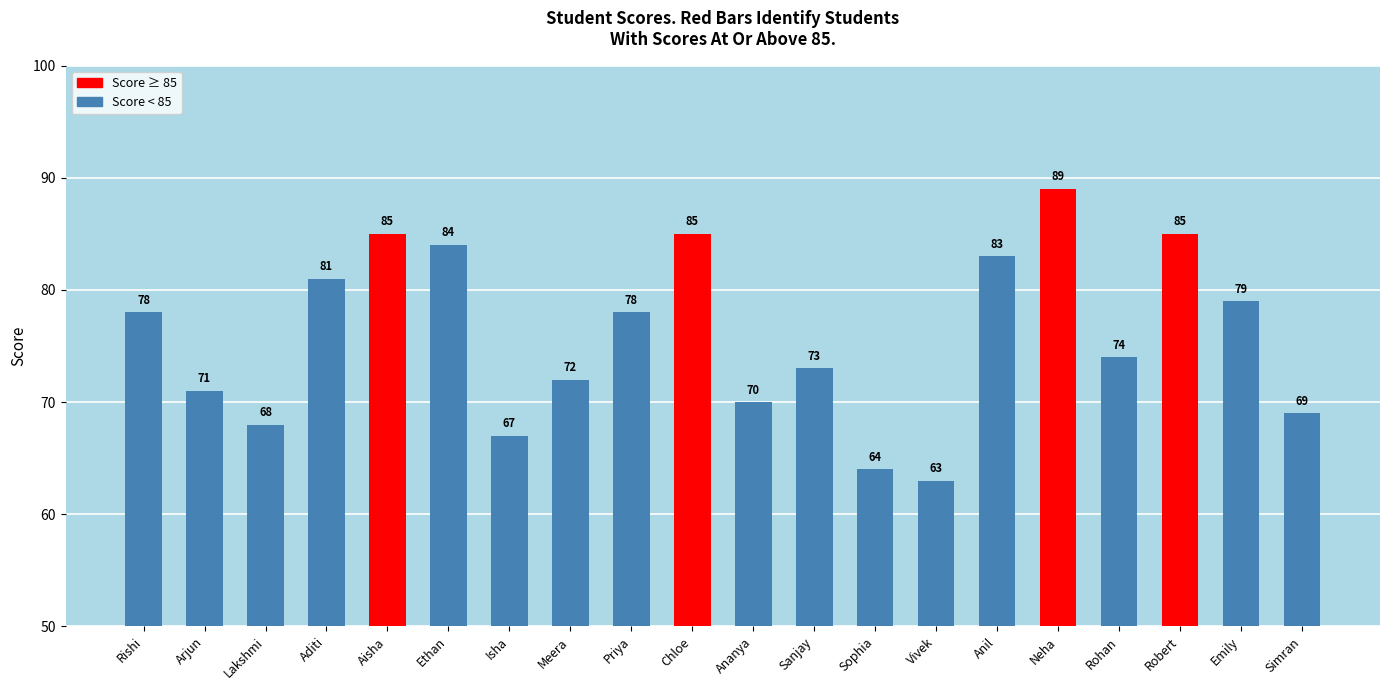

What is the average value?

76